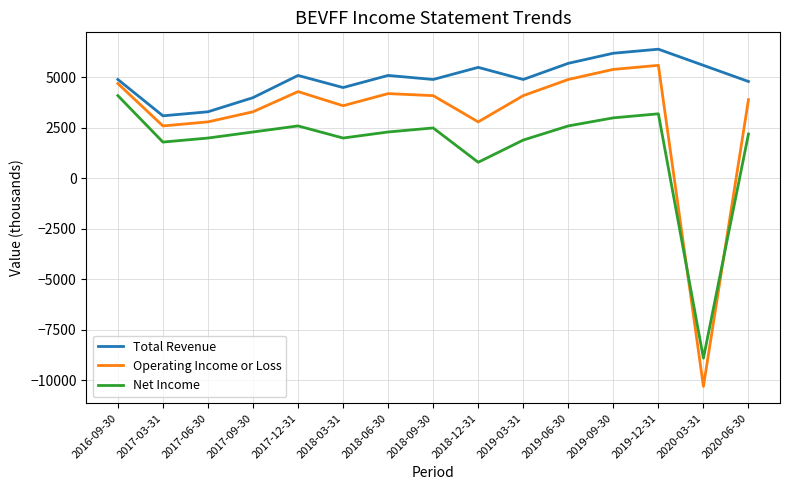

What is the spread (max minus min) of values at 2019-03-31?

3000